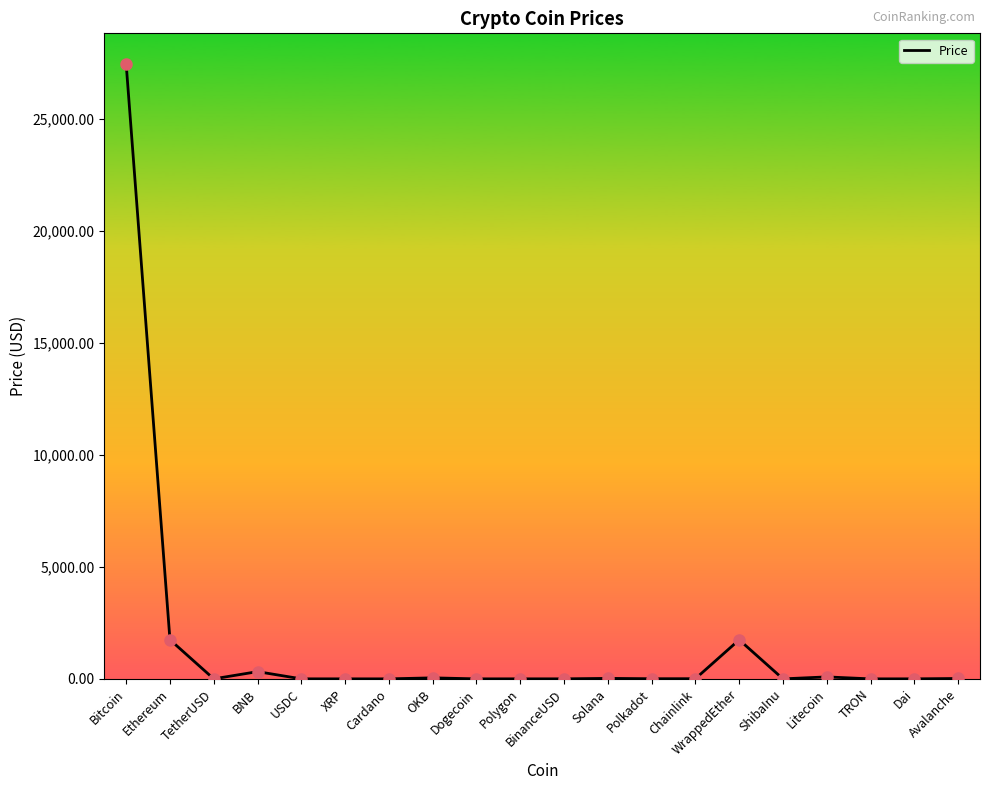

What is the ratio of the value at Bitcoin to the value at TetherUSD?

27379.8